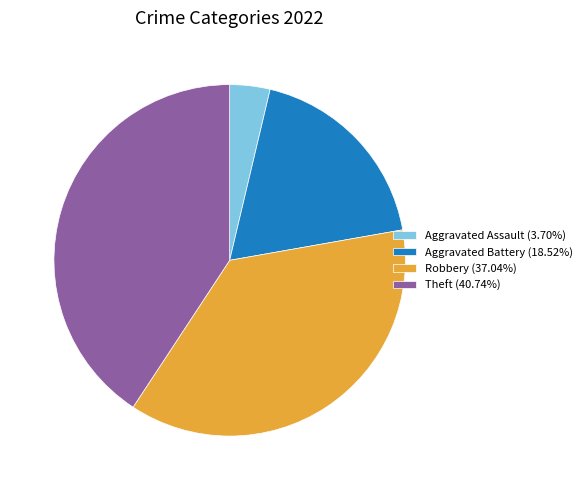

Combined, do Aggravated Assault (3.70%) and Robbery (37.04%) account for over 50%?

No